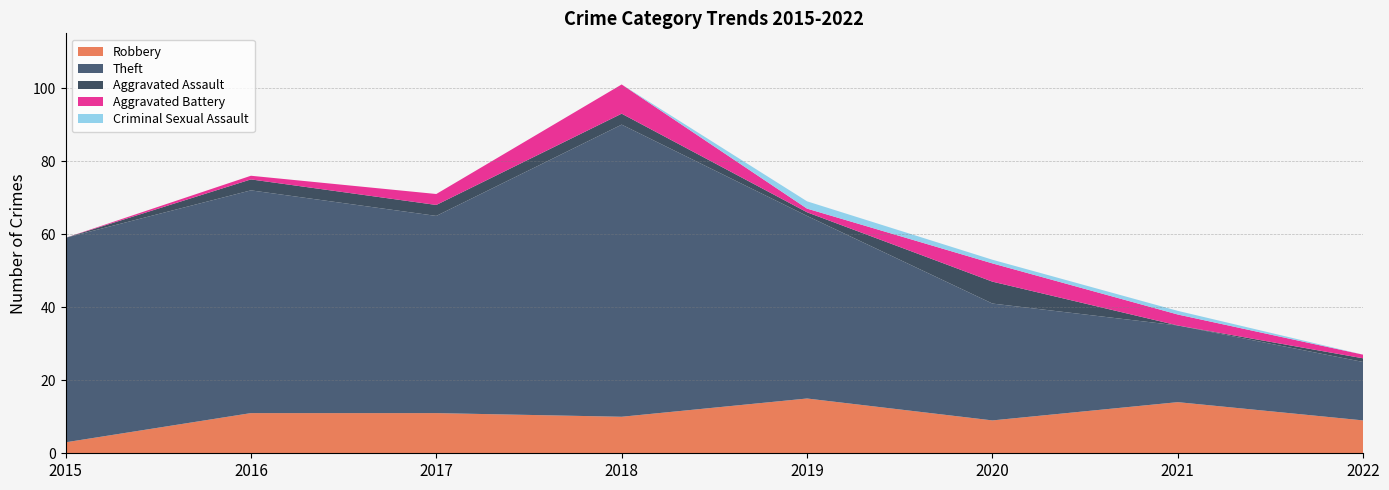

Reading right to left, what are all the values shown in this chart?

Robbery: 2022=9	2021=14	2020=9	2019=15	2018=10	2017=11	2016=11	2015=3
Theft: 2022=16	2021=21	2020=32	2019=50	2018=80	2017=54	2016=61	2015=56
Aggravated Assault: 2022=1	2021=0	2020=6	2019=1	2018=3	2017=3	2016=3	2015=0
Aggravated Battery: 2022=1	2021=3	2020=5	2019=1	2018=8	2017=3	2016=1	2015=0
Criminal Sexual Assault: 2022=0	2021=1	2020=1	2019=2	2018=0	2017=0	2016=0	2015=0